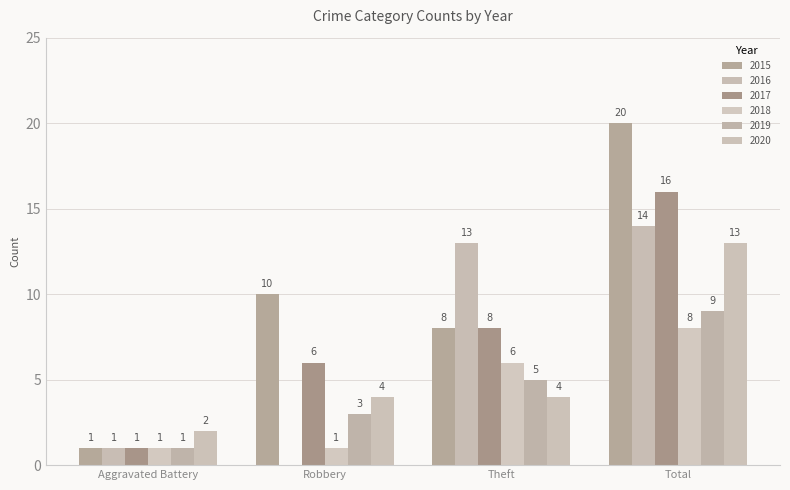

At how many categories does at least one series exceed 13?

1